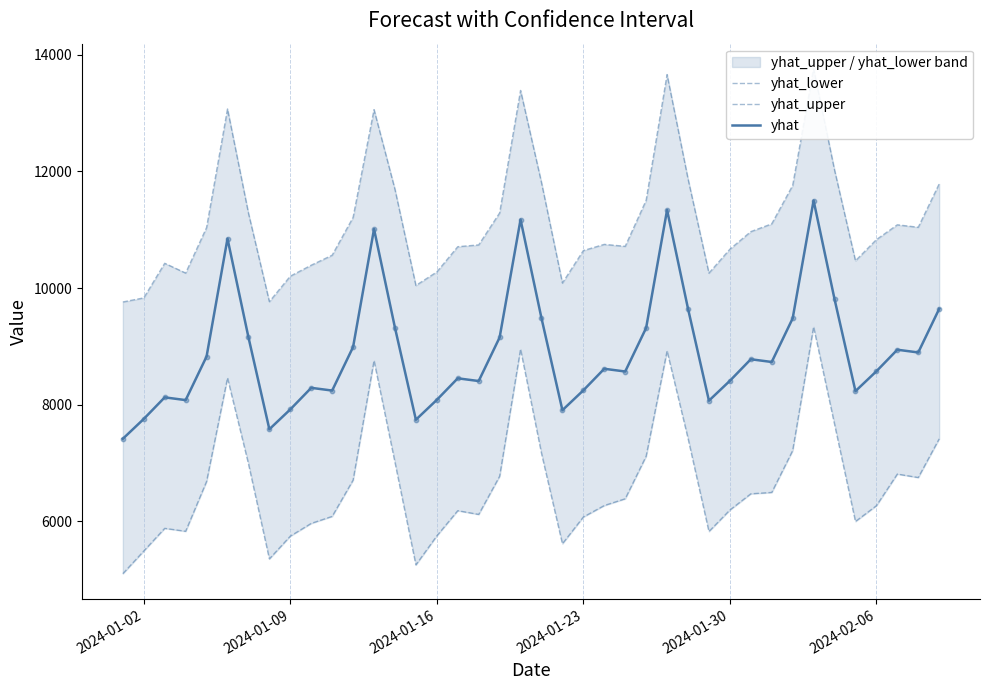

Which series has the largest Y range (max minus min)?

yhat_lower